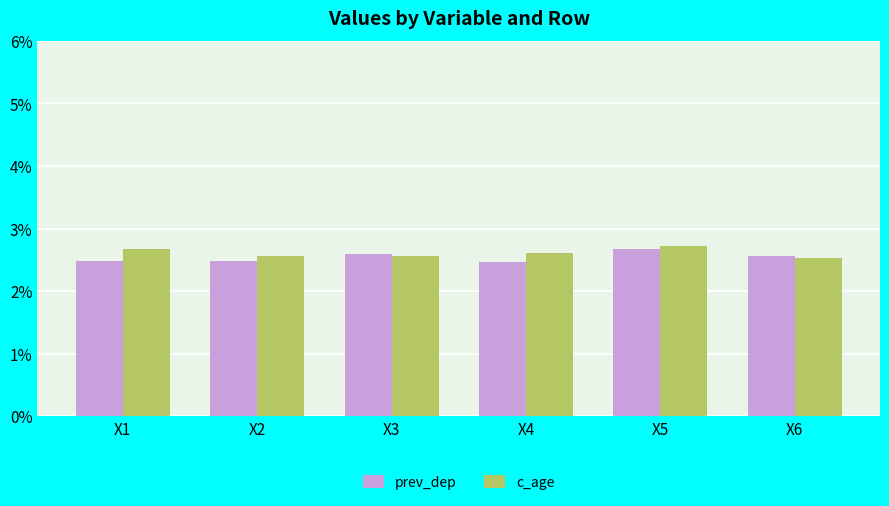

At which label is prev_dep closest to 0?

X4